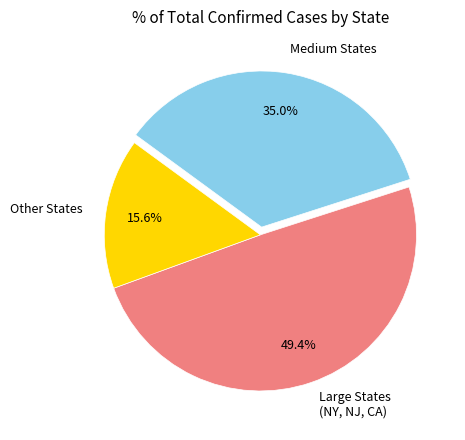

Between Large States (NY, NJ, CA) and Other States, which is larger?

Large States (NY, NJ, CA)